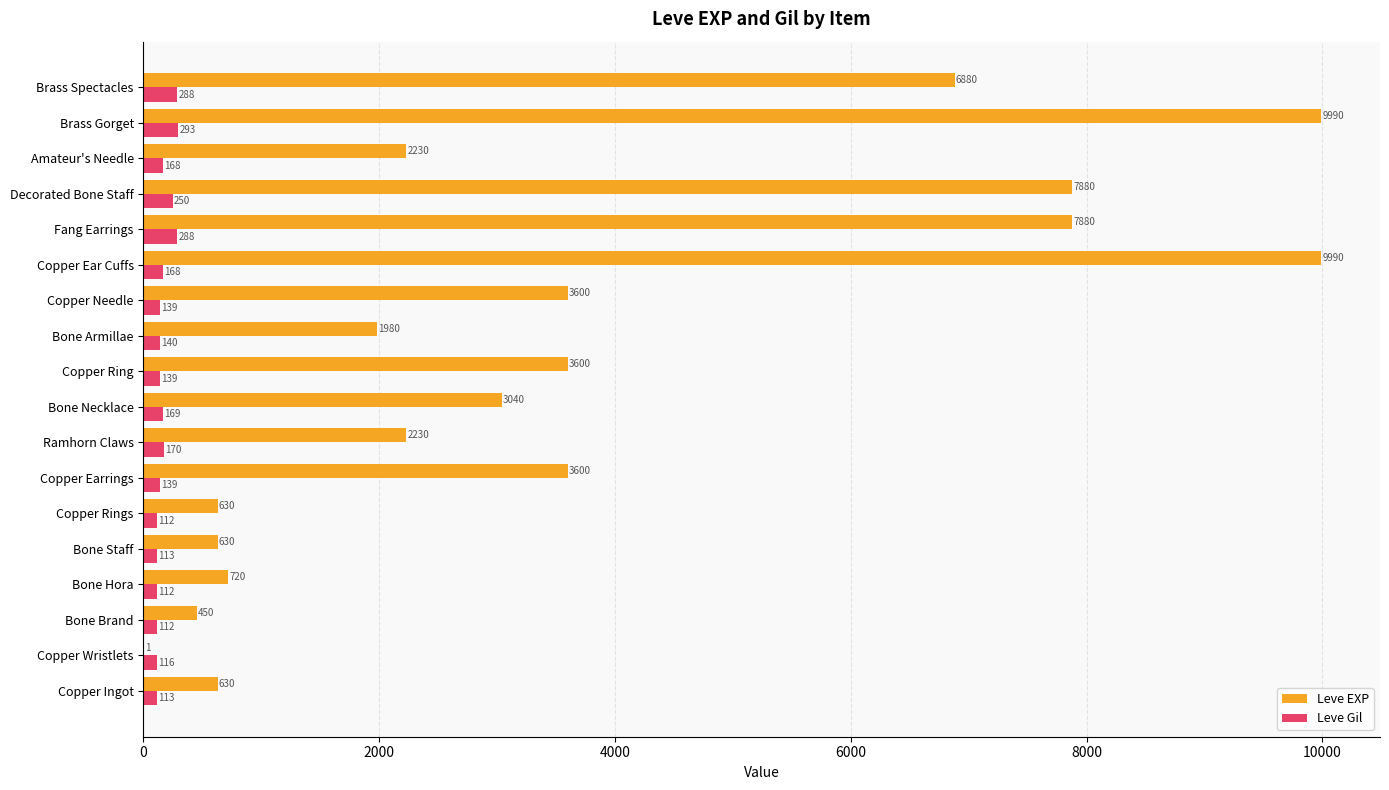

Read the Leve EXP value at Copper Ear Cuffs.

9990